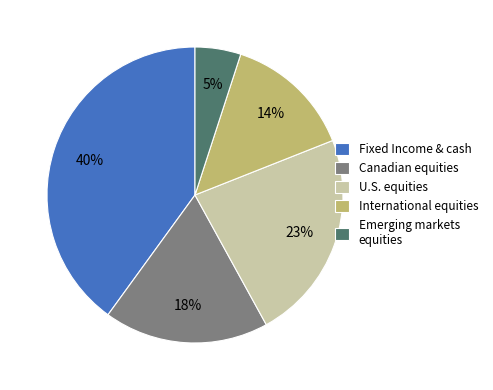

Count the number of slices in the pie.

5